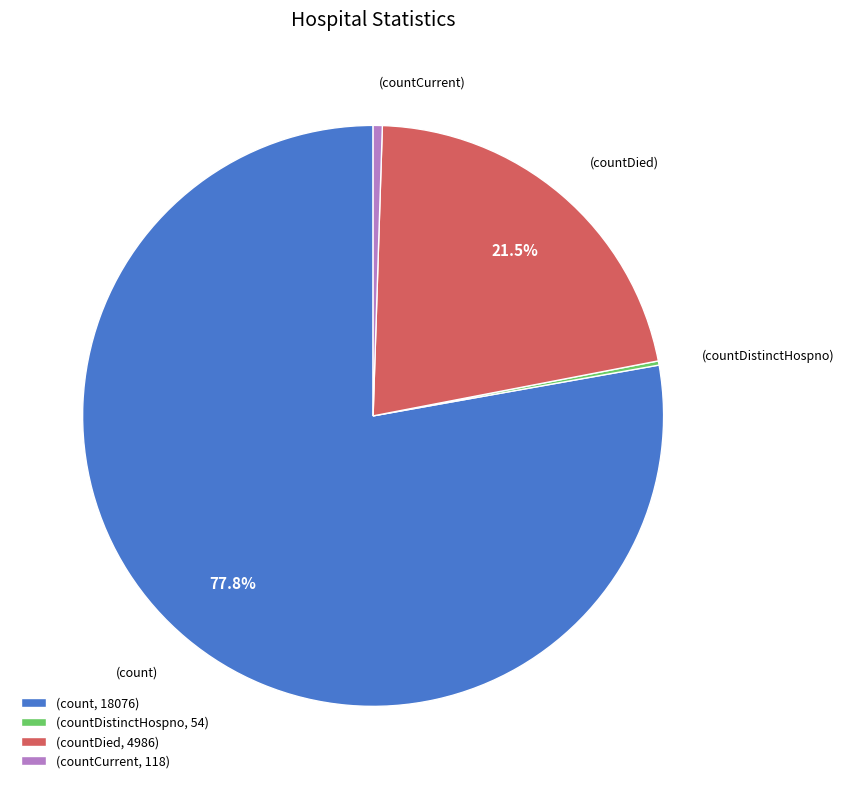

Does any single category account for the majority?

Yes